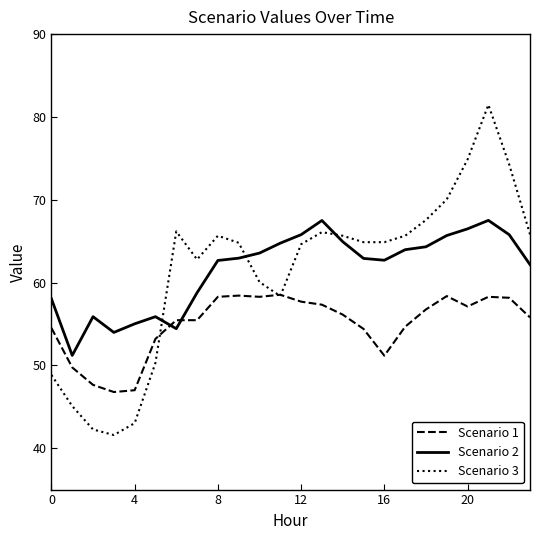

What are all the series names shown in the legend?

Scenario 1, Scenario 2, Scenario 3